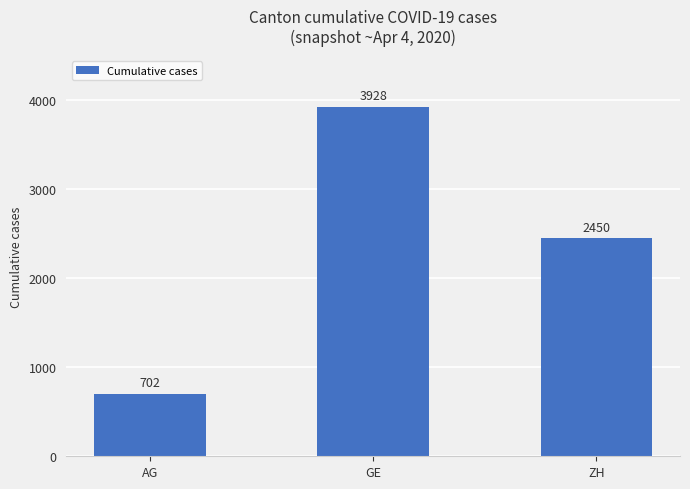

At which category does the chart reach its peak across all series?

GE